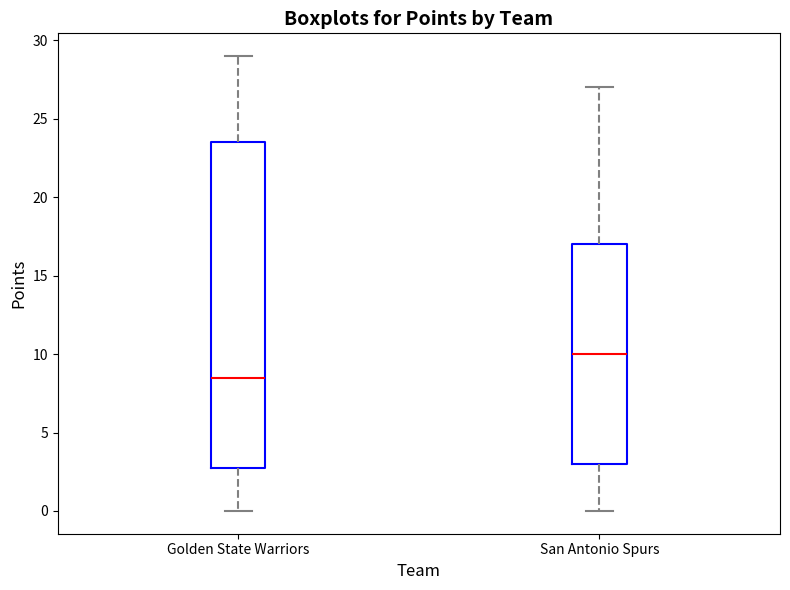

Which box's median line is the highest?

San Antonio Spurs